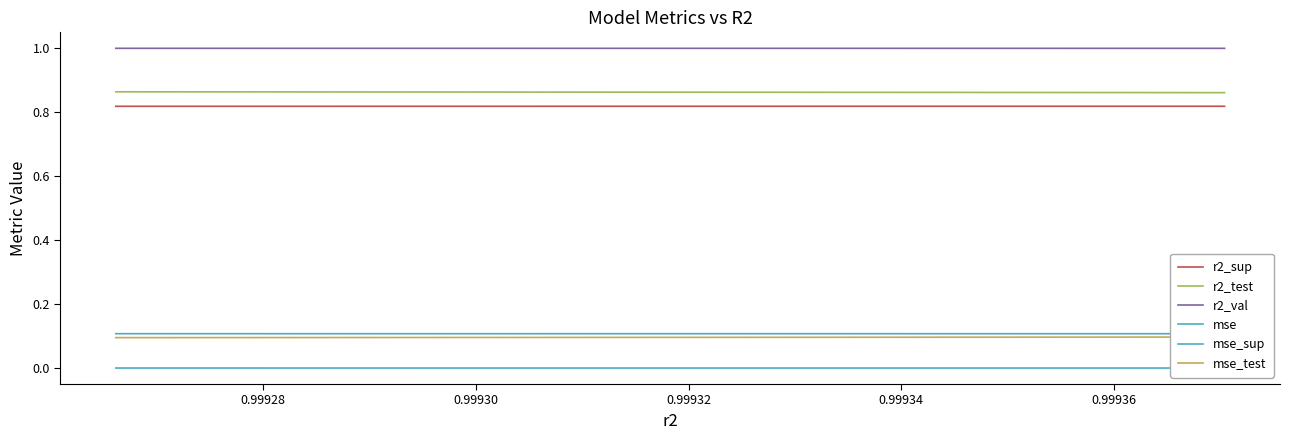

Count the number of data series in this chart.

6